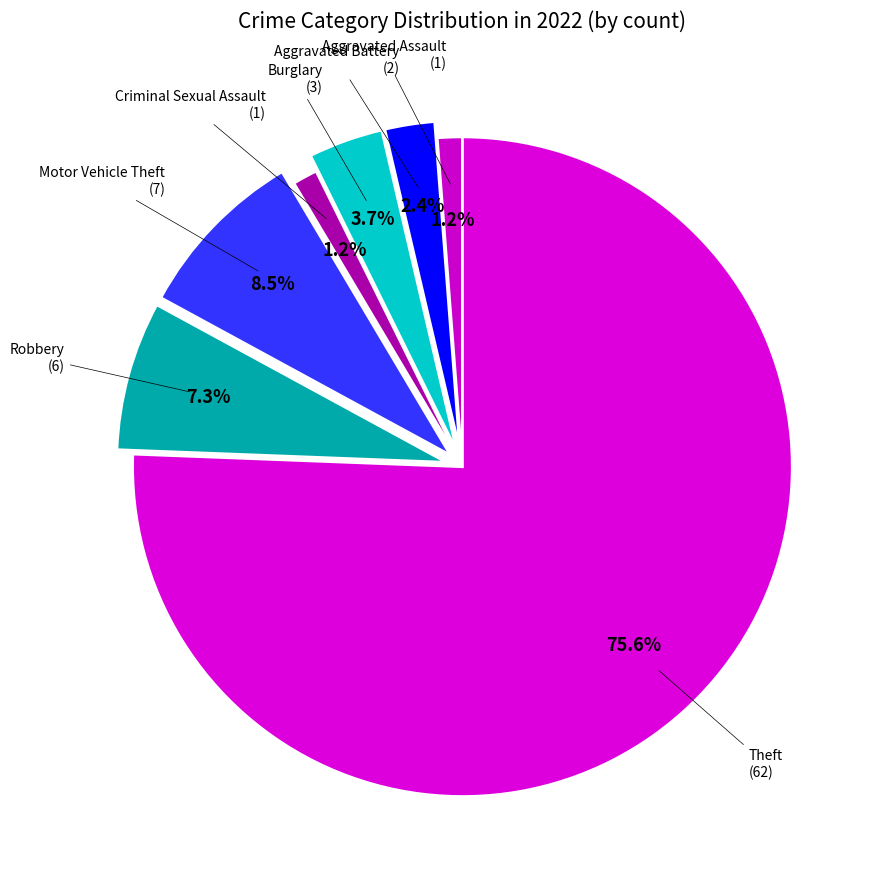

What is the ratio of the value at Criminal Sexual Assault to the value at Burglary?

0.3